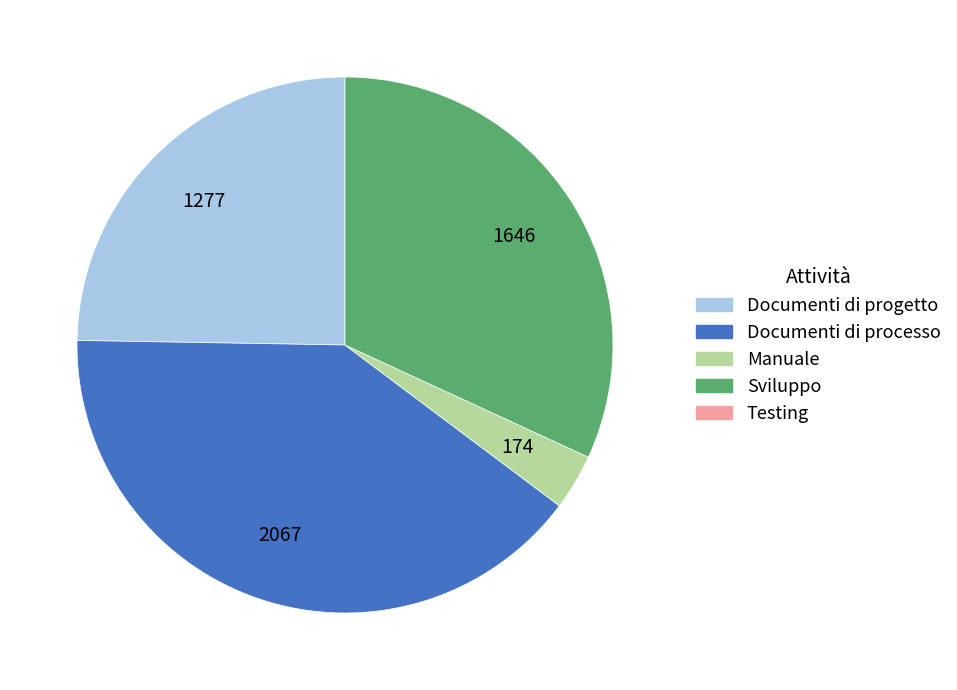

Does any single category account for the majority?

No